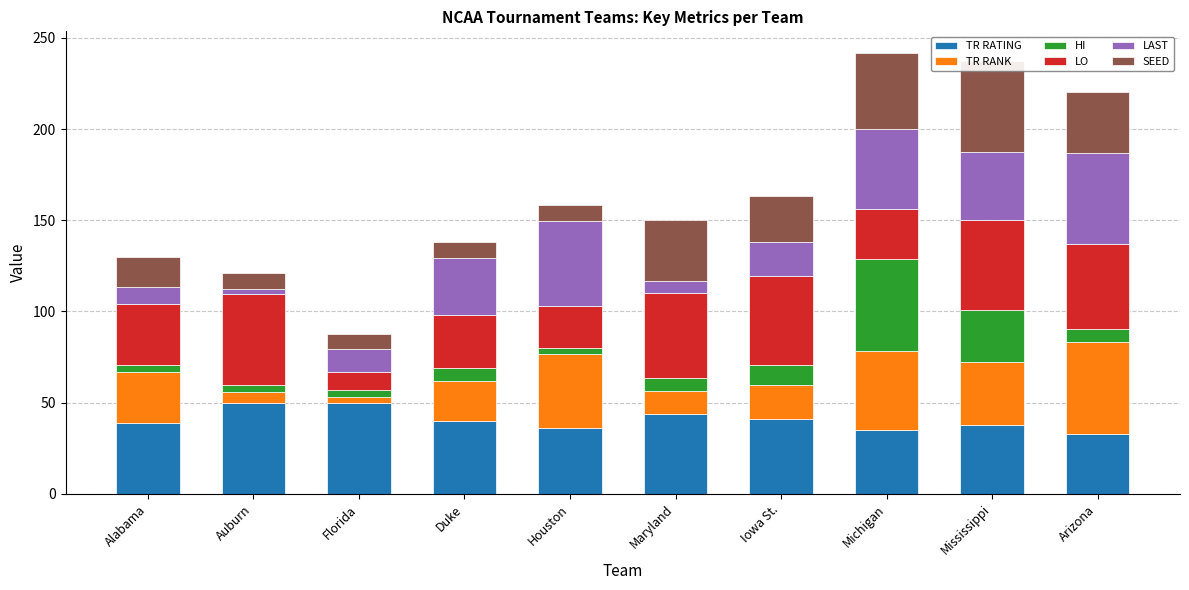

Rank the categories by TR RANK value from highest to lowest.

Arizona, Michigan, Houston, Mississippi, Alabama, Duke, Iowa St., Maryland, Auburn, Florida